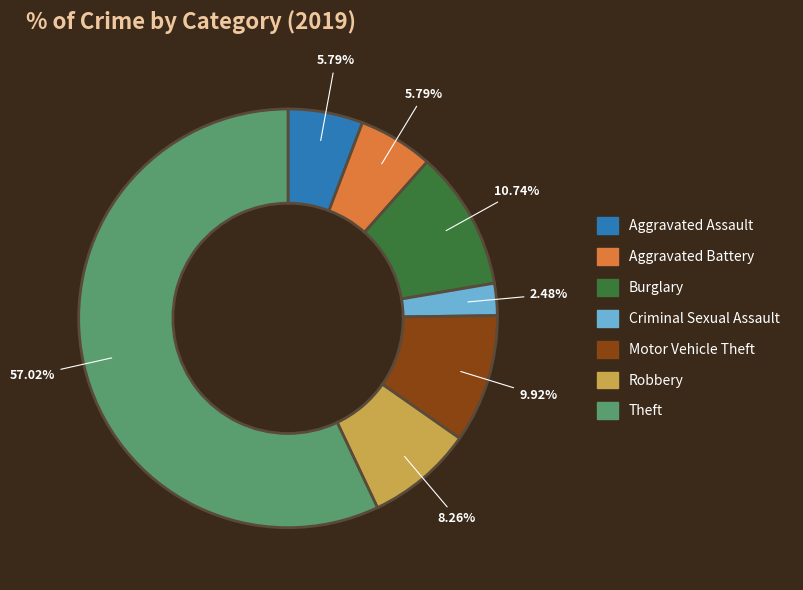

Which has a higher value, Criminal Sexual Assault or Theft?

Theft